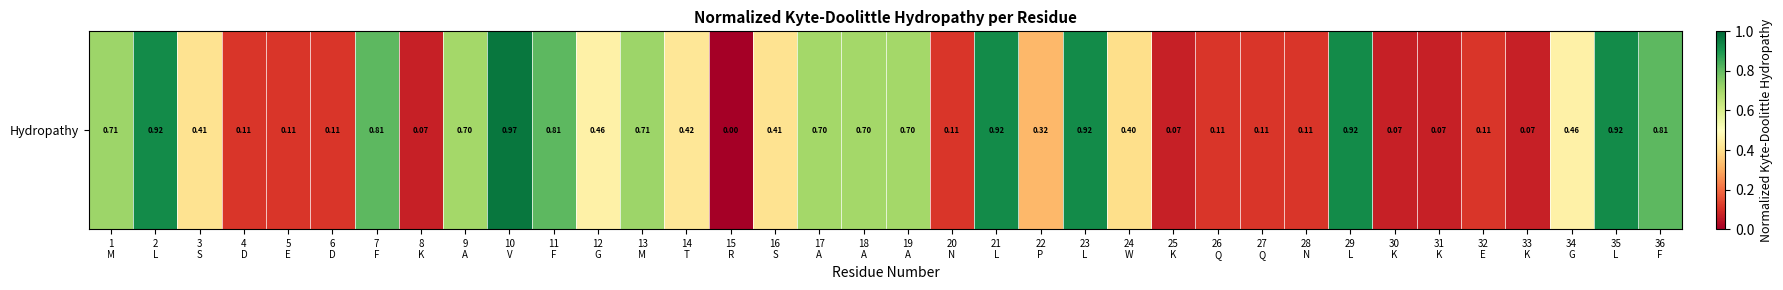

What is the maximum value shown in the chart?

1.0